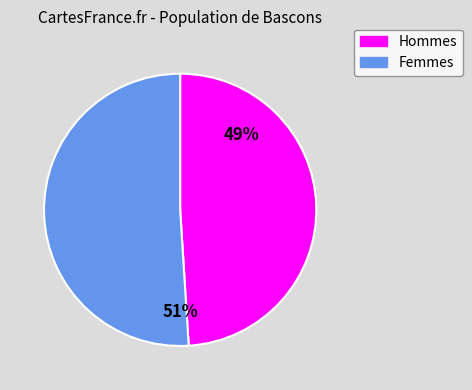

Approximately how many times larger is the value at Hommes compared to Femmes?

1.0